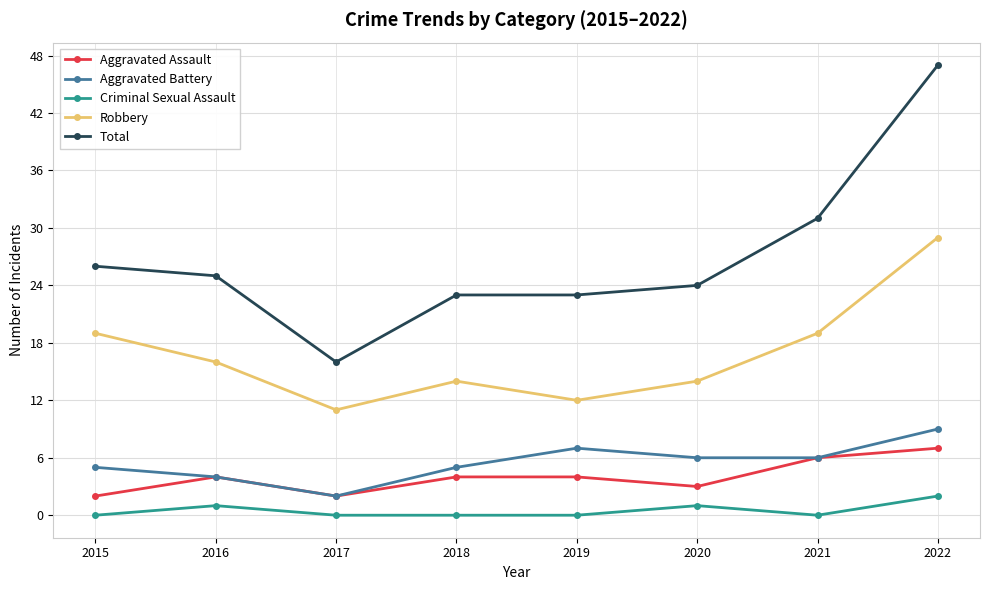

Which category has the highest value in the Total series?

2022